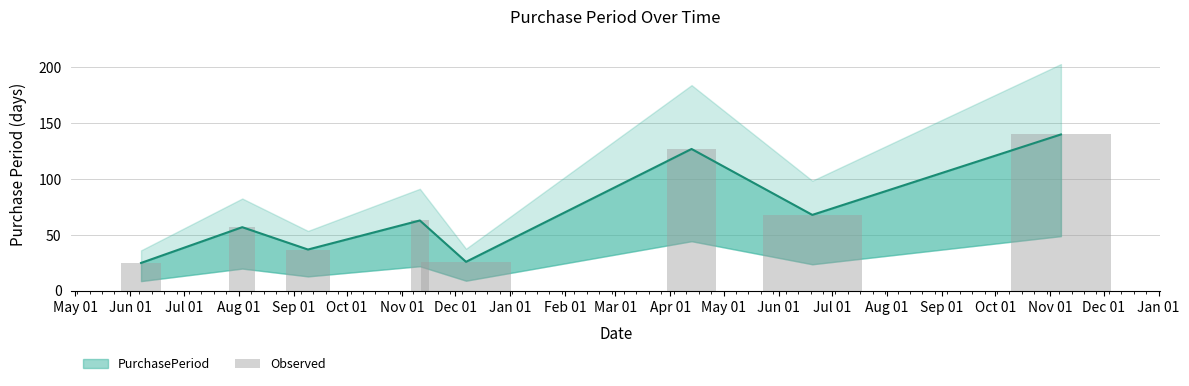

Rank the categories by value from highest to lowest.

Nov 01, Apr 01, Jul 01, Nov 01, Aug 01, Sep 01, Dec 01, Jun 01